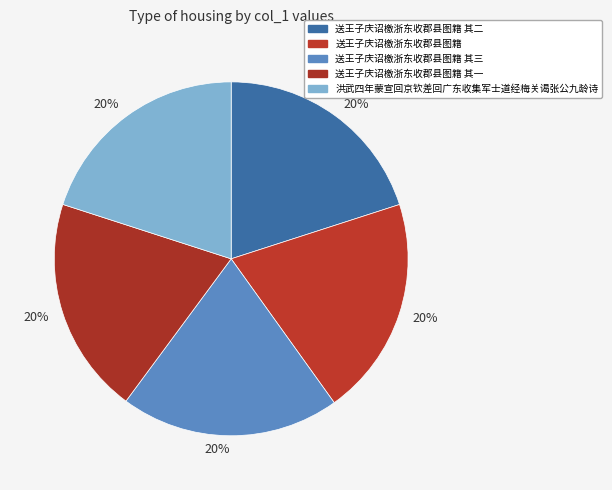

The 送王子庆诏檄浙东收郡县图籍 其二 slice represents 33% of the pie. True or false?

False